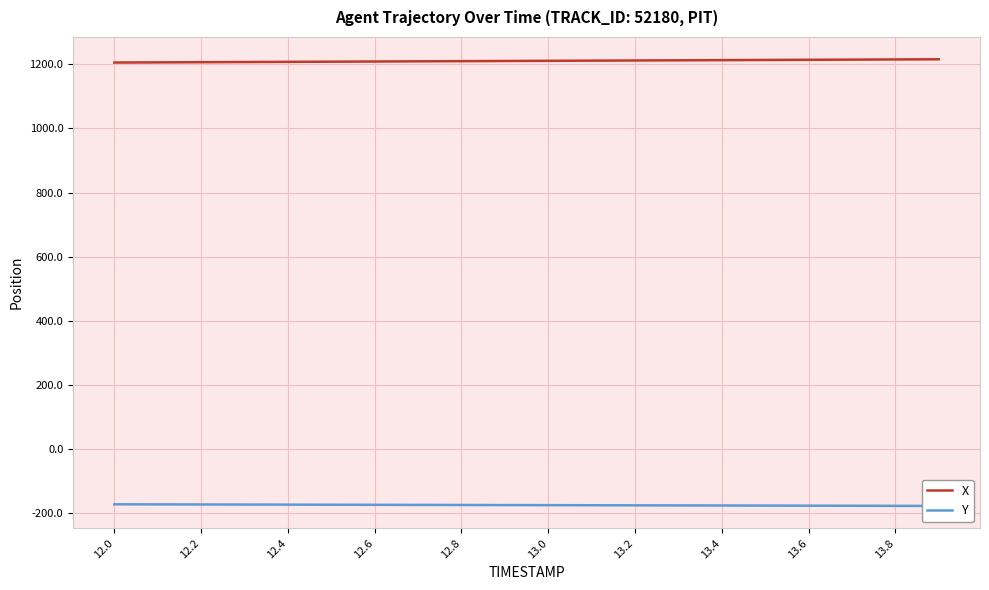

Which category has the lowest value in the X series?

12.0